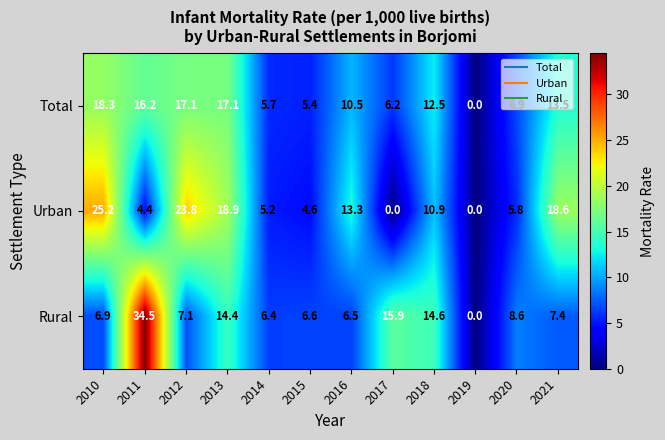

Which category has the highest value in the Urban series?

2010